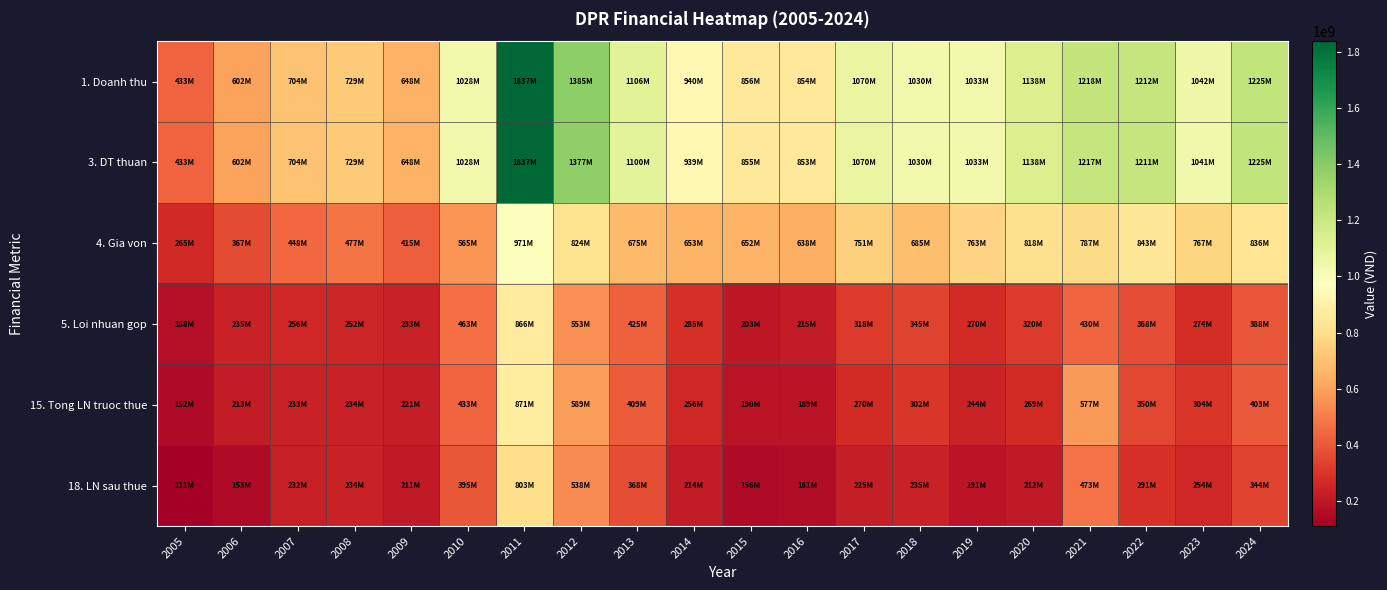

How many distinct data groups are displayed?

6